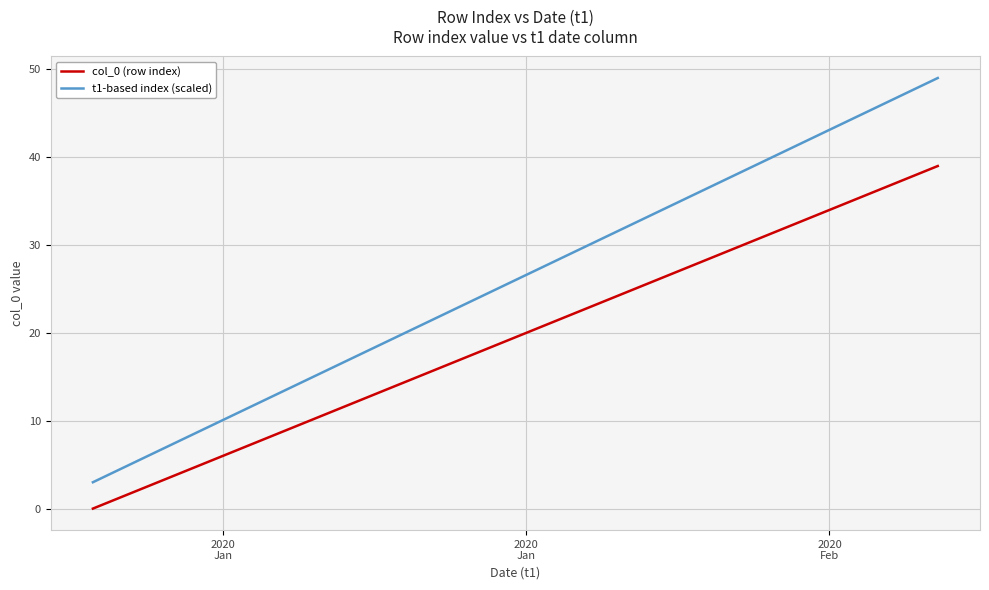

What is the maximum value shown in the chart?

49.0